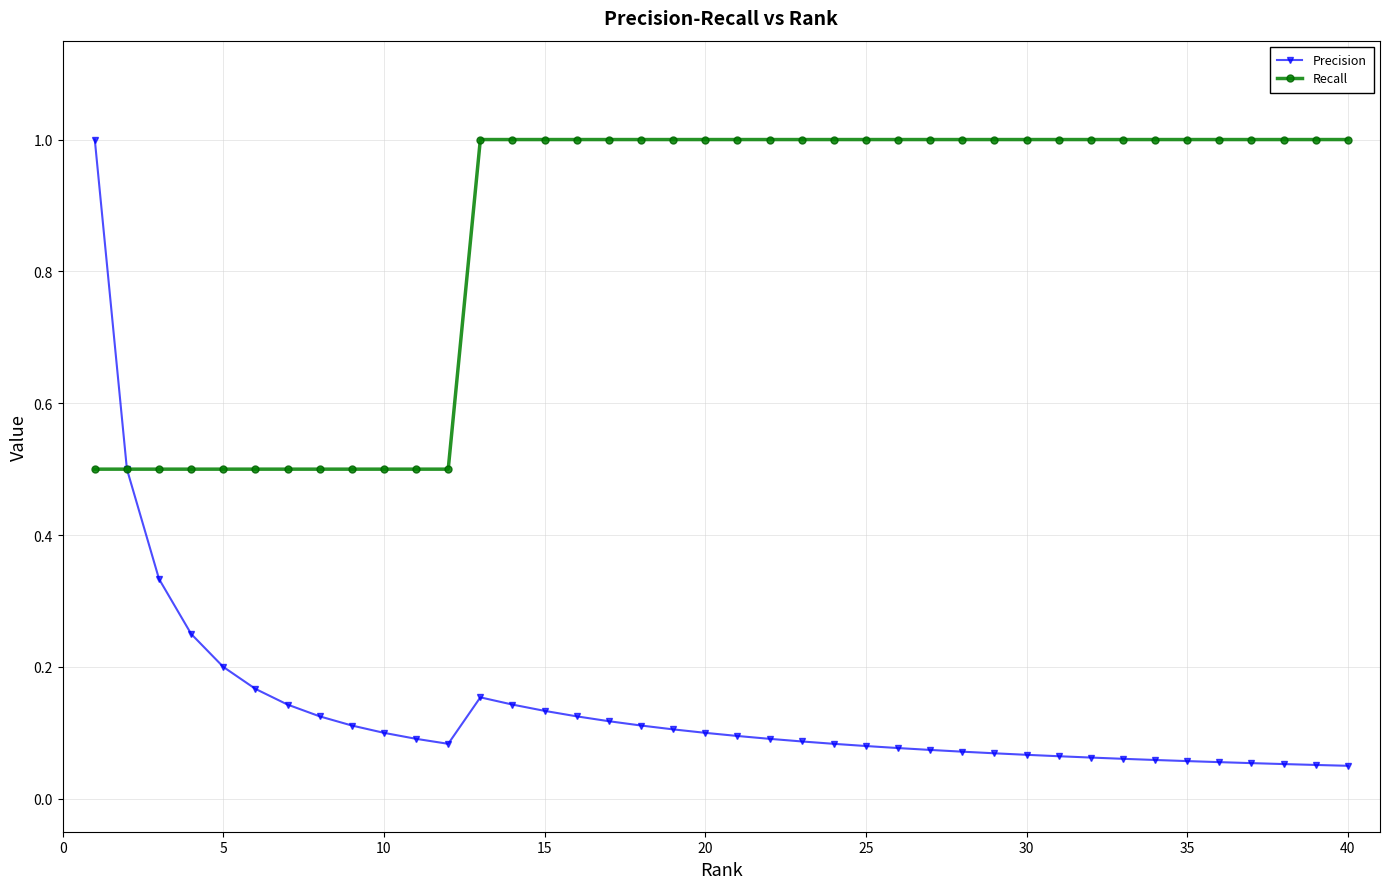

Which series has the largest total across all categories?

Recall